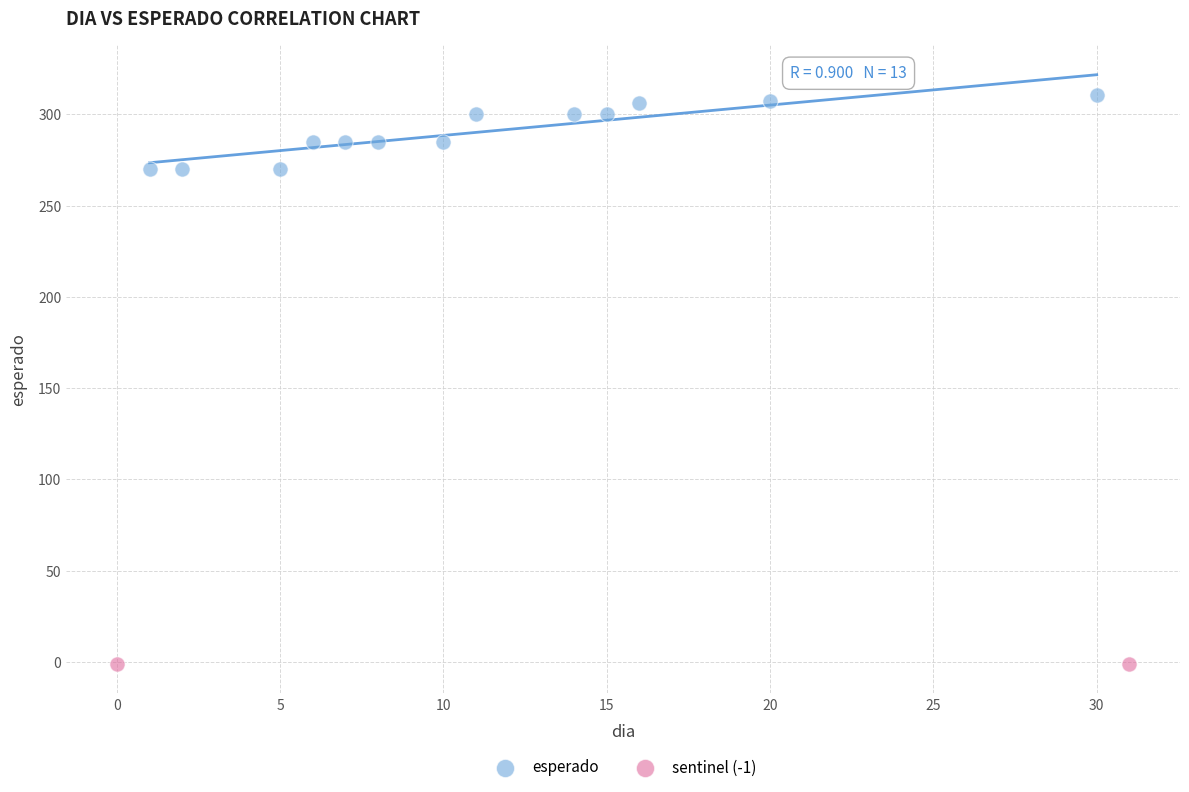

Which series reaches the minimum Y coordinate?

sentinel (-1)